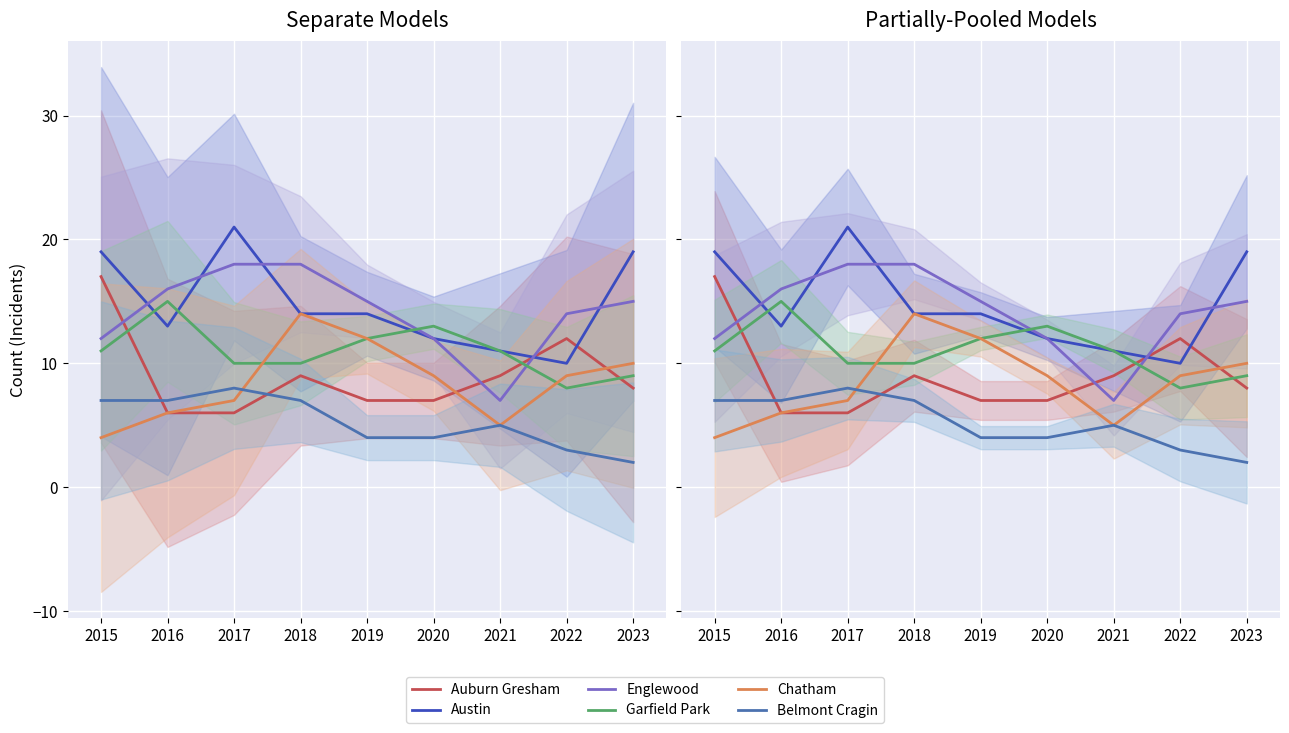

What is the spread (max minus min) of values at 2020?

9